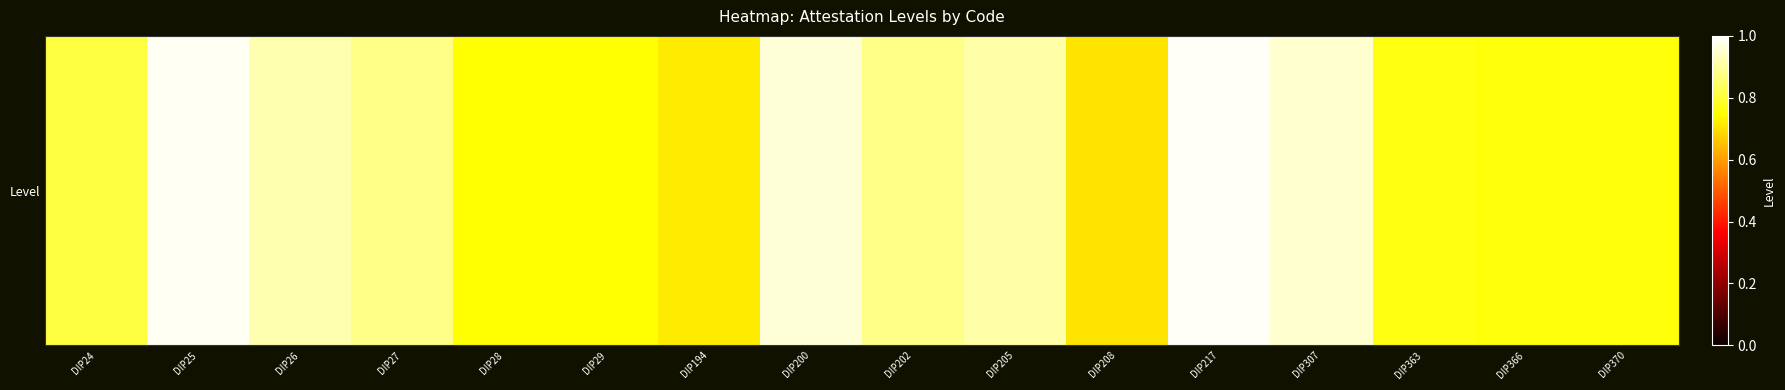

What is the difference between the second highest and minimum values?

0.3